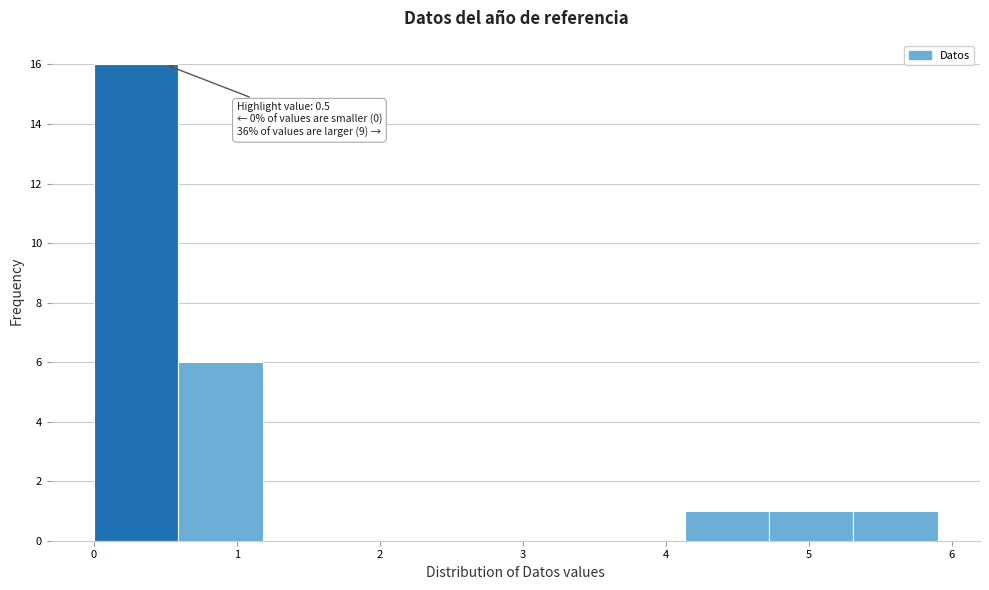

Over which range of the x-axis is the bar tallest?

0.0 to 0.6